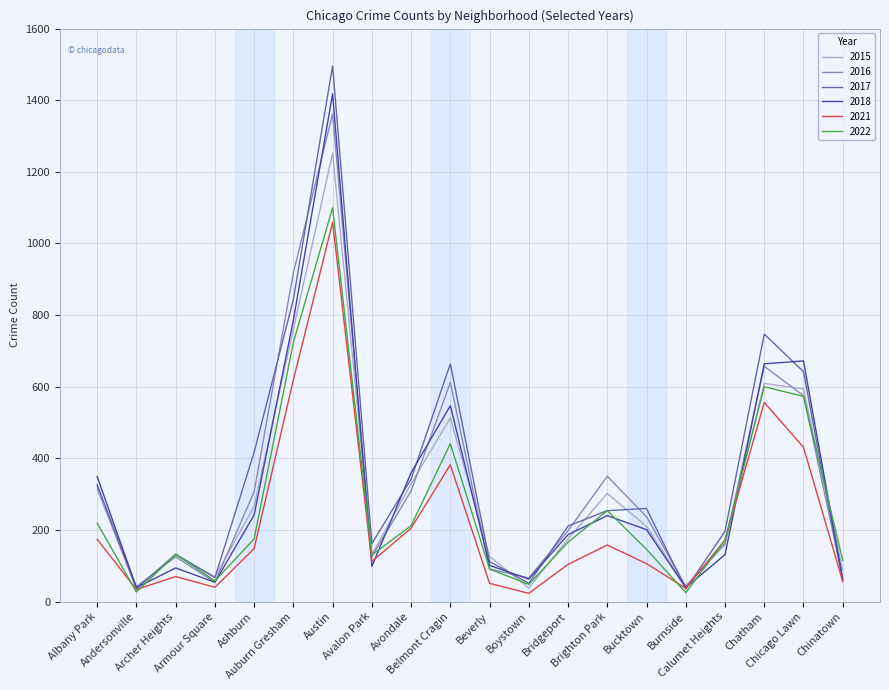

What is the difference between the second highest and second lowest values in the 2016 series?

875